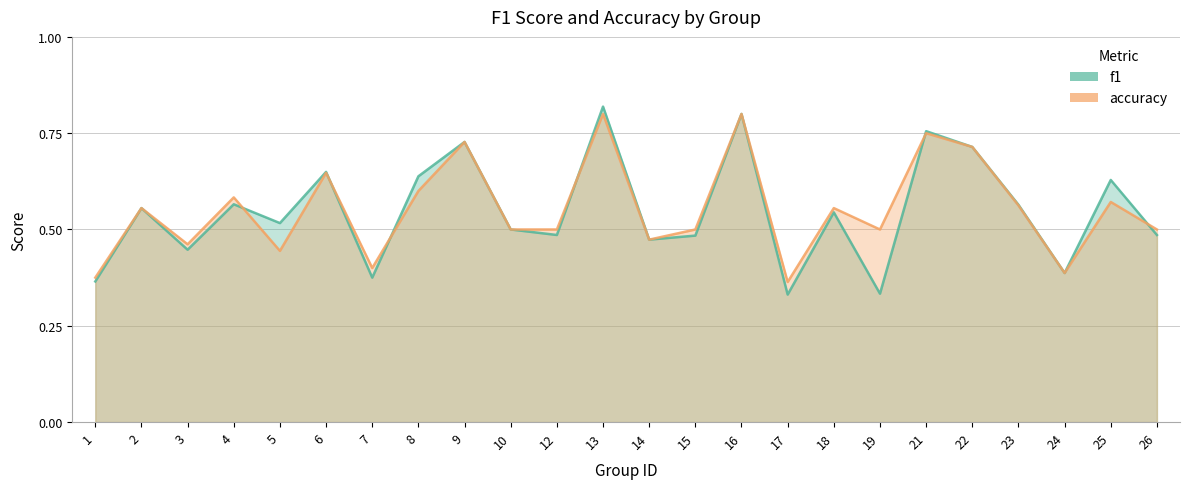

Does the chart have visible grid lines?

Yes